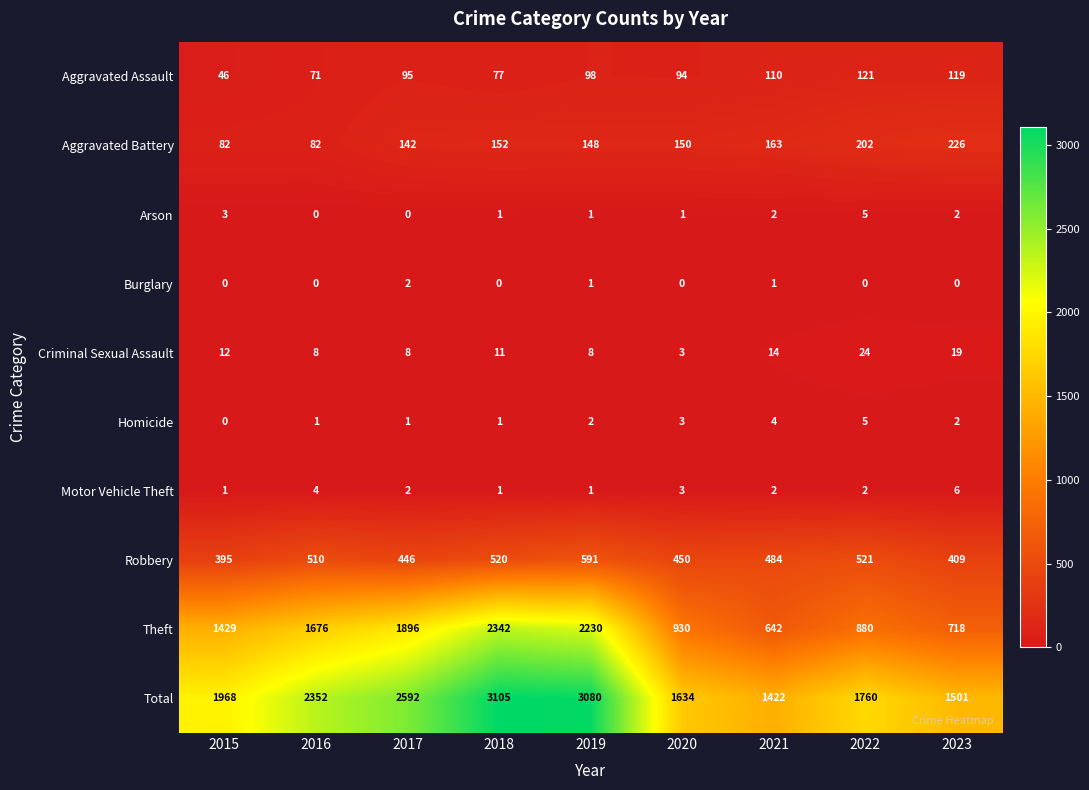

Which series has the largest range (max minus min)?

Theft